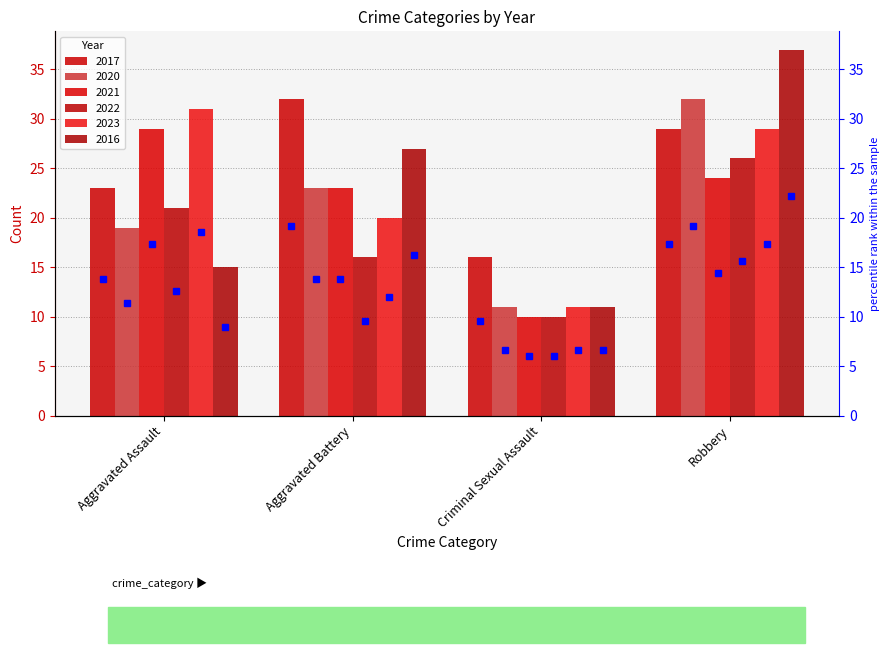

Which series changed the most between Aggravated Battery and Criminal Sexual Assault?

2017